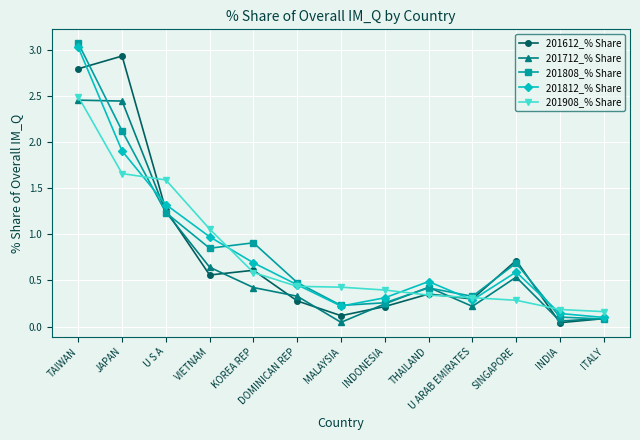

Is the value of 201612_% Share at THAILAND greater than the value of 201908_% Share at VIETNAM?

No